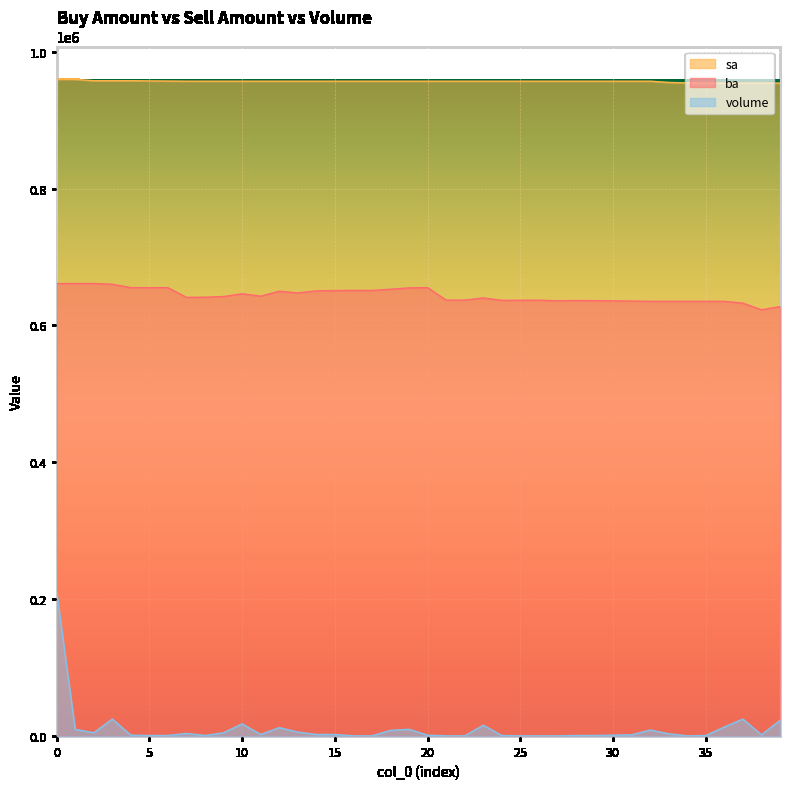

What is the difference between the highest and lowest values at 21?

956300